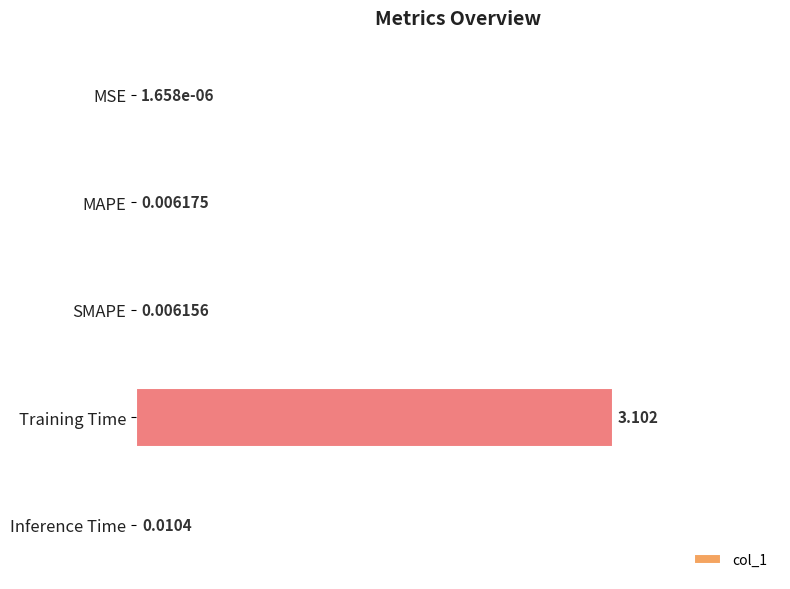

Between MAPE and MSE, which is larger?

MAPE